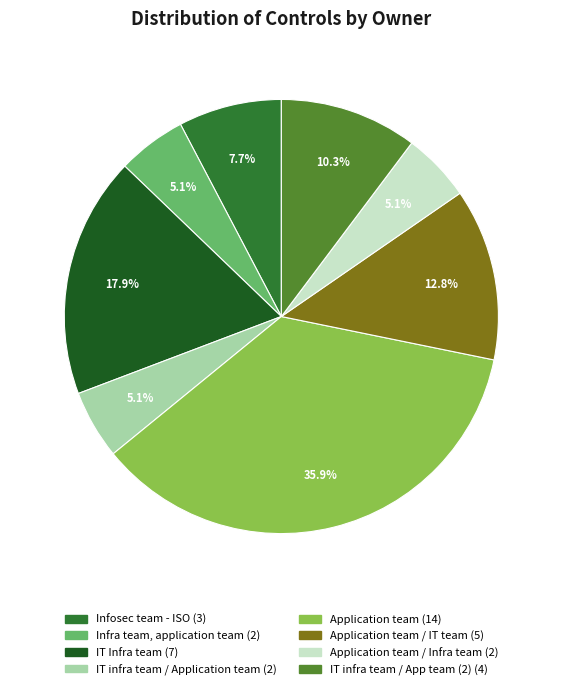

Is there a majority slice in this chart?

No